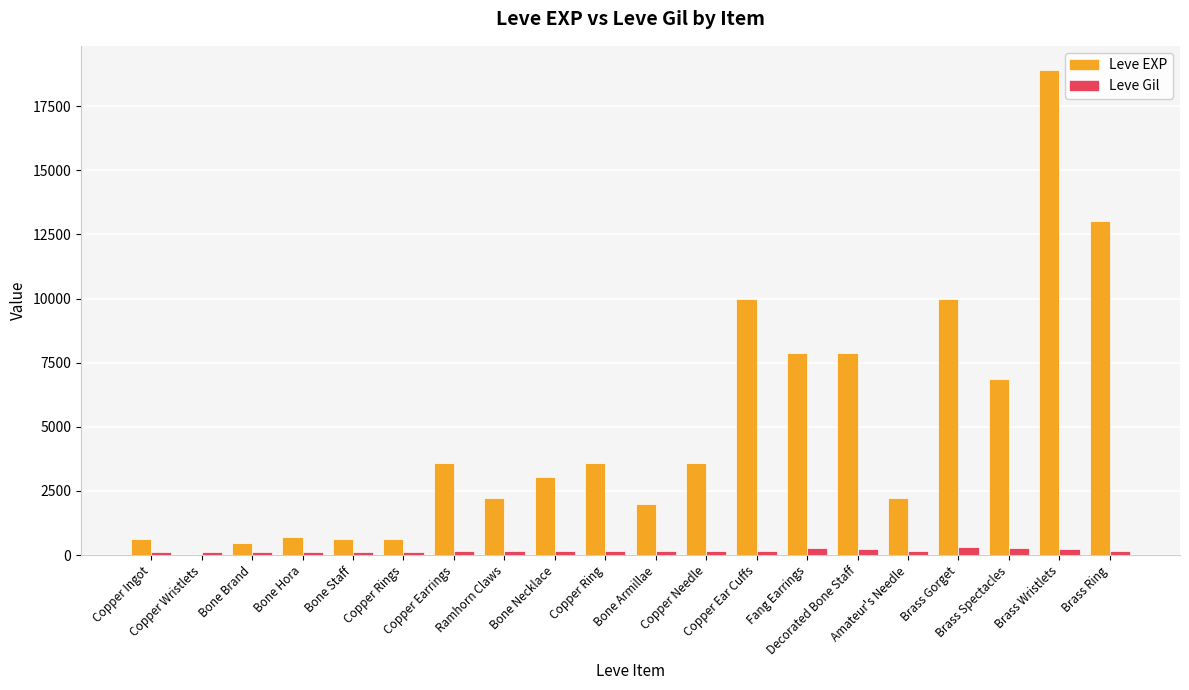

What is the maximum value shown in the chart?

18910